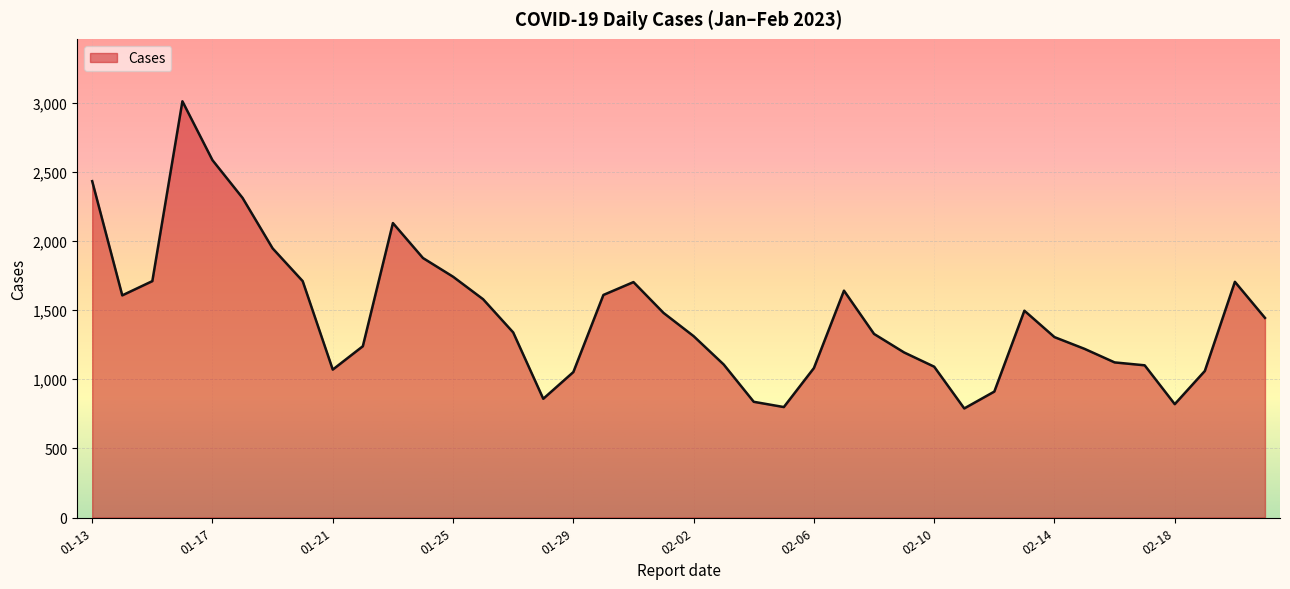

What is the minimum value shown in the chart?

789